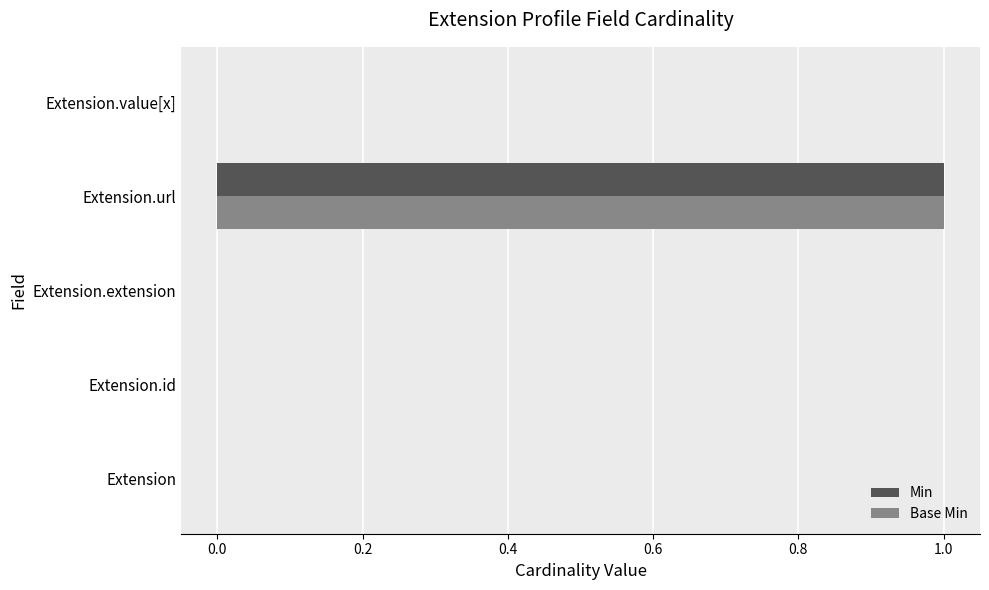

The Min series shows 1 at Extension. True or false?

False